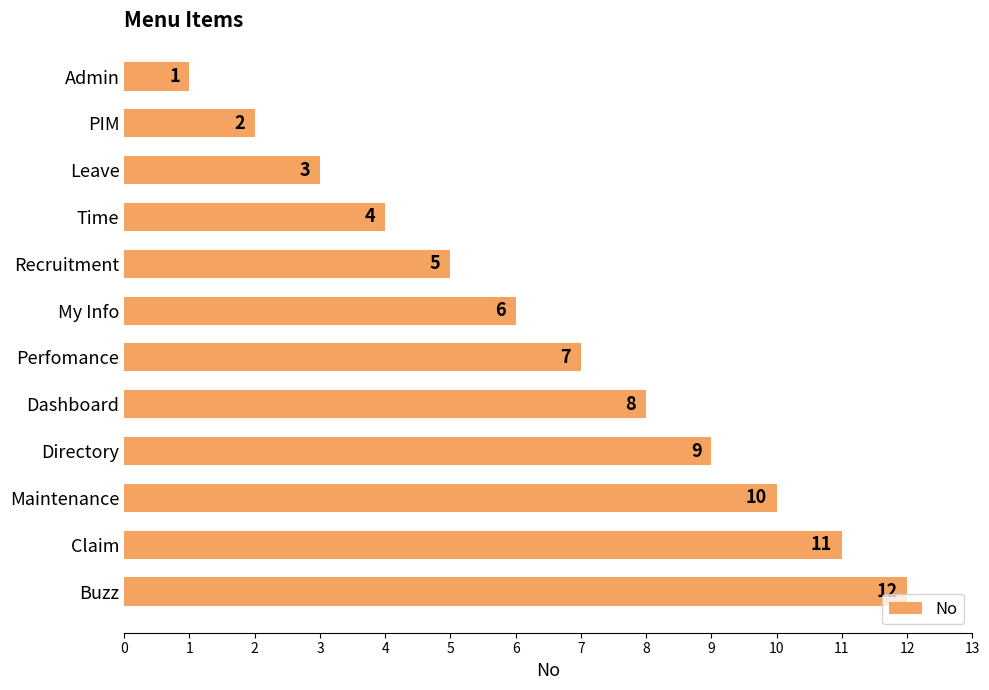

Approximately how many times larger is the value at PIM compared to Recruitment?

0.4